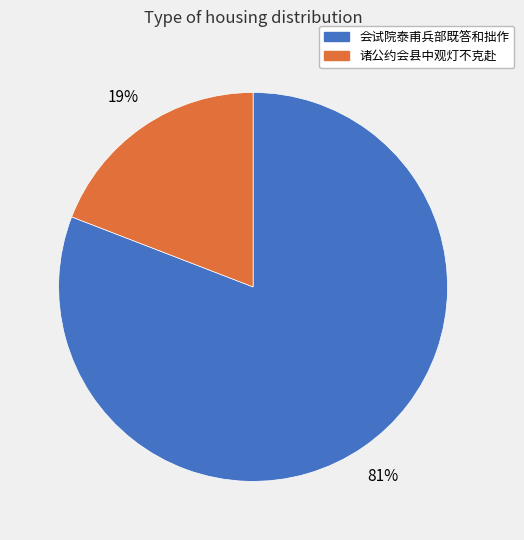

Is there a majority slice in this chart?

Yes